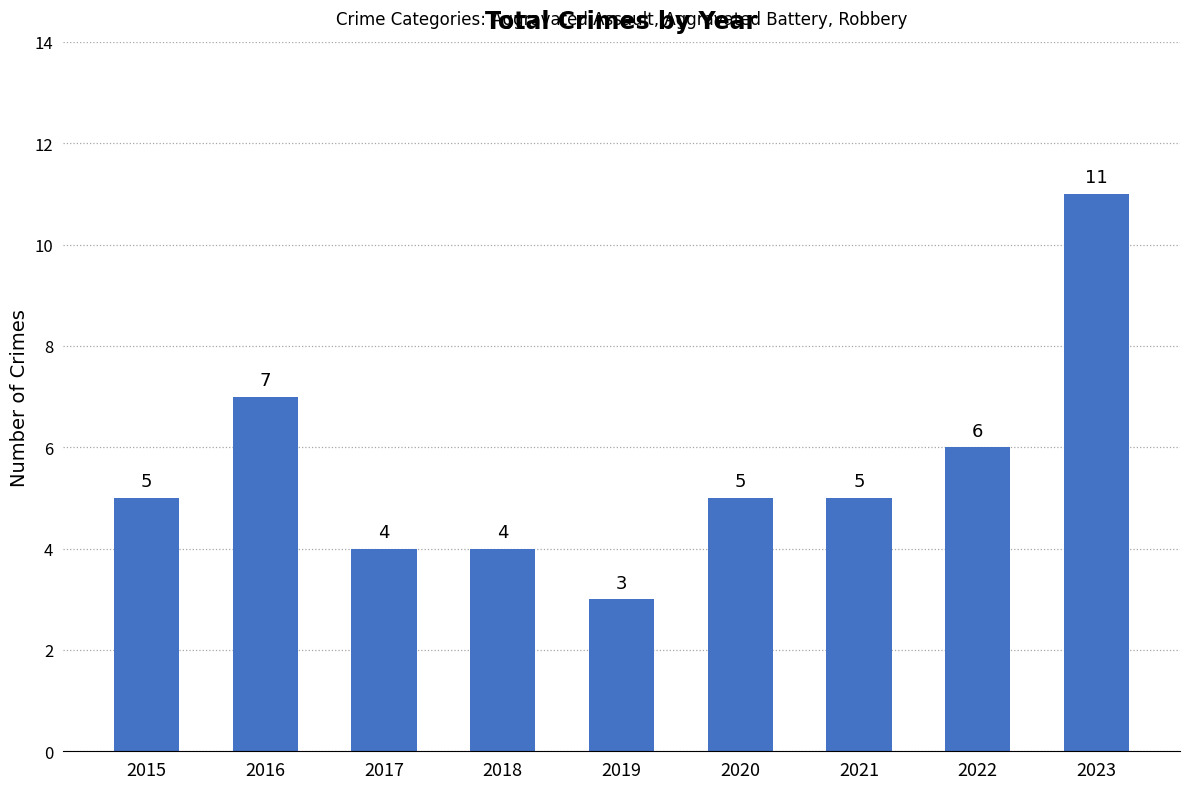

What is the difference between the second highest and second lowest values?

3